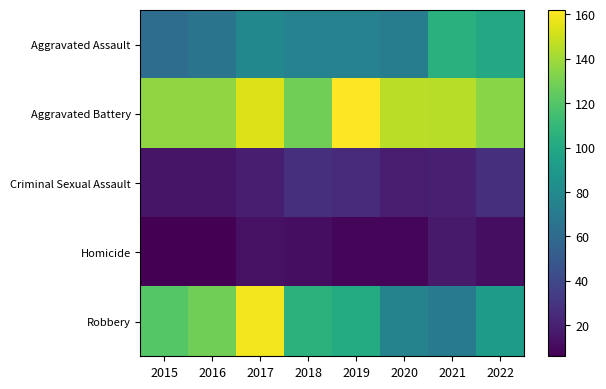

What is the total value across all series at 2021?

358